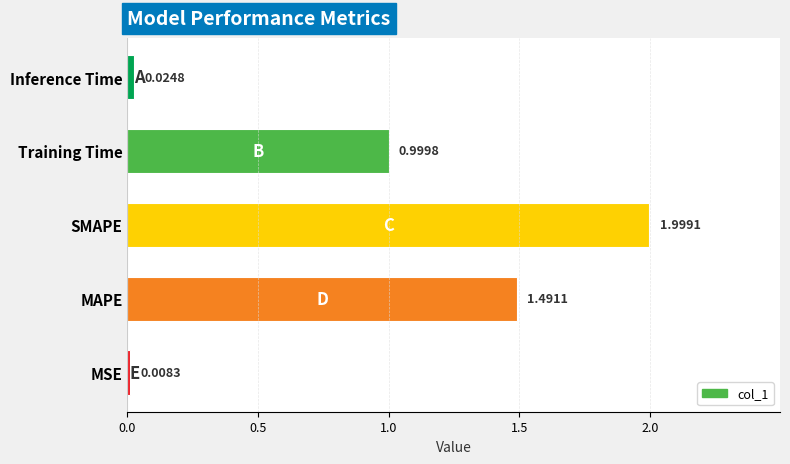

List the labels in order of value, smallest first.

MSE, Inference Time, Training Time, MAPE, SMAPE